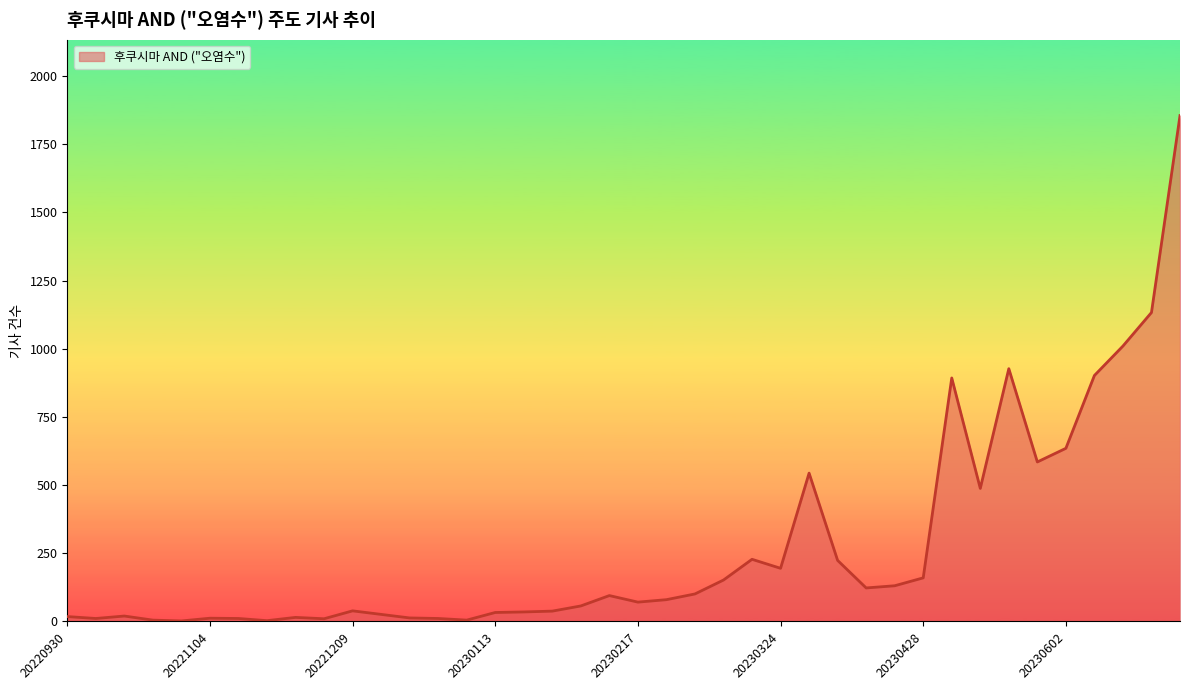

What is the difference between the maximum and minimum values?

1853